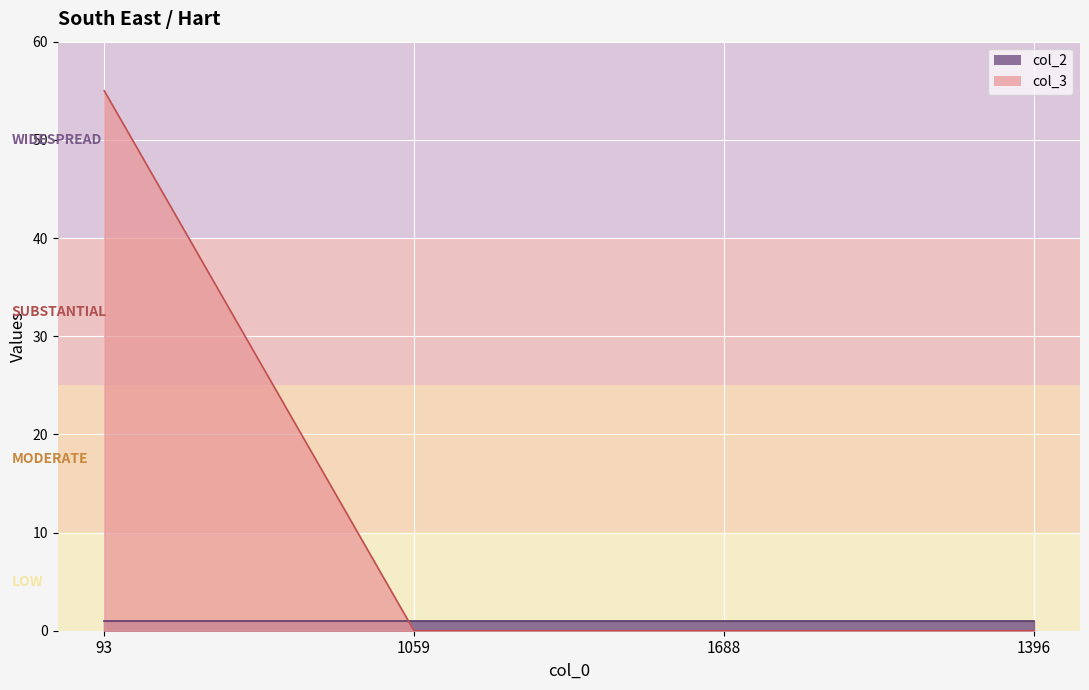

True or false: the data shows 91 at 93.

False